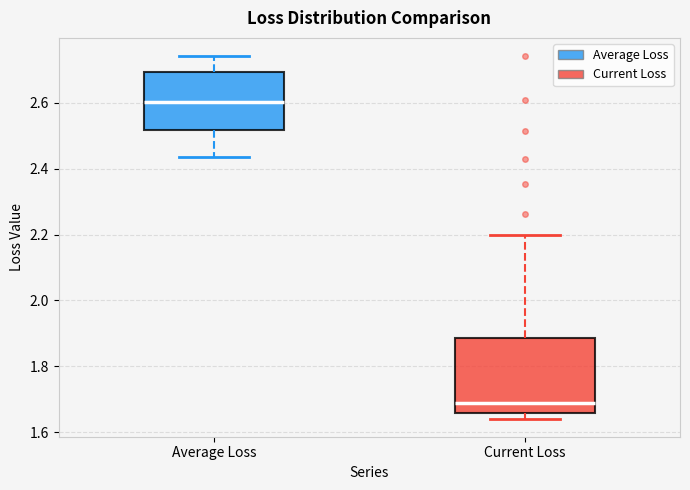

Which box is the tallest, from its lower edge to its upper edge?

Current Loss